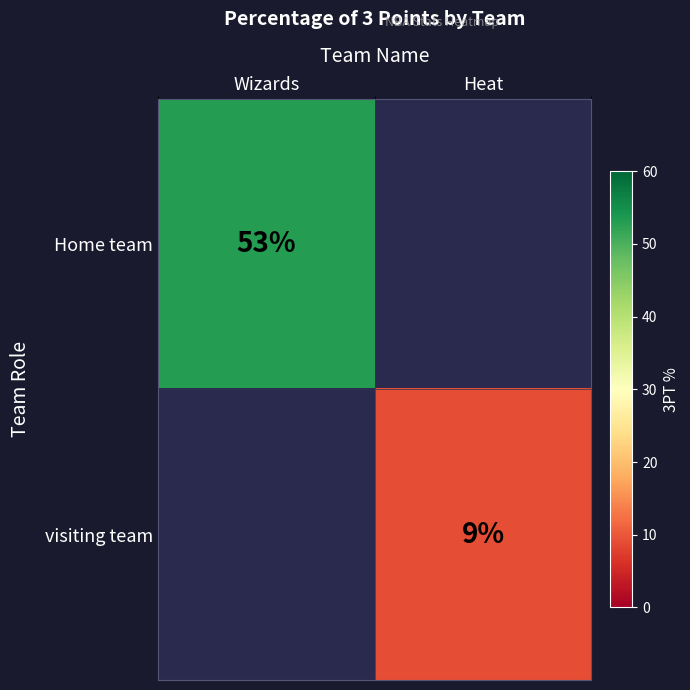

True or false: Home team has a value of 53 at Wizards.

True